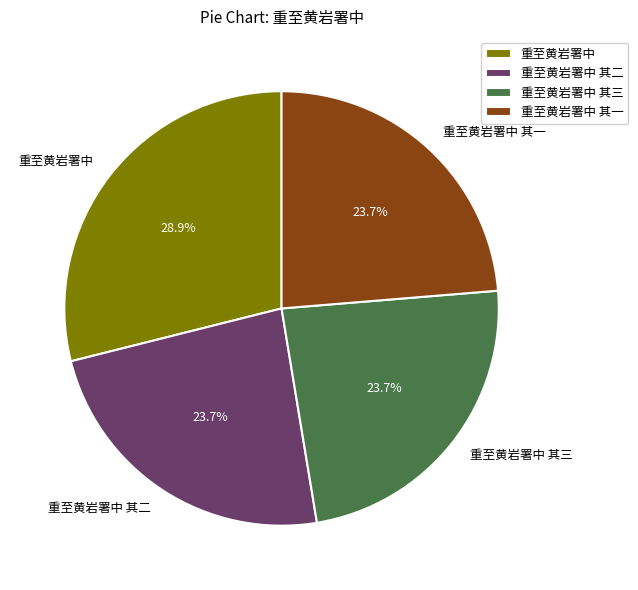

Which has a higher value, 重至黄岩署中 其一 or 重至黄岩署中?

重至黄岩署中